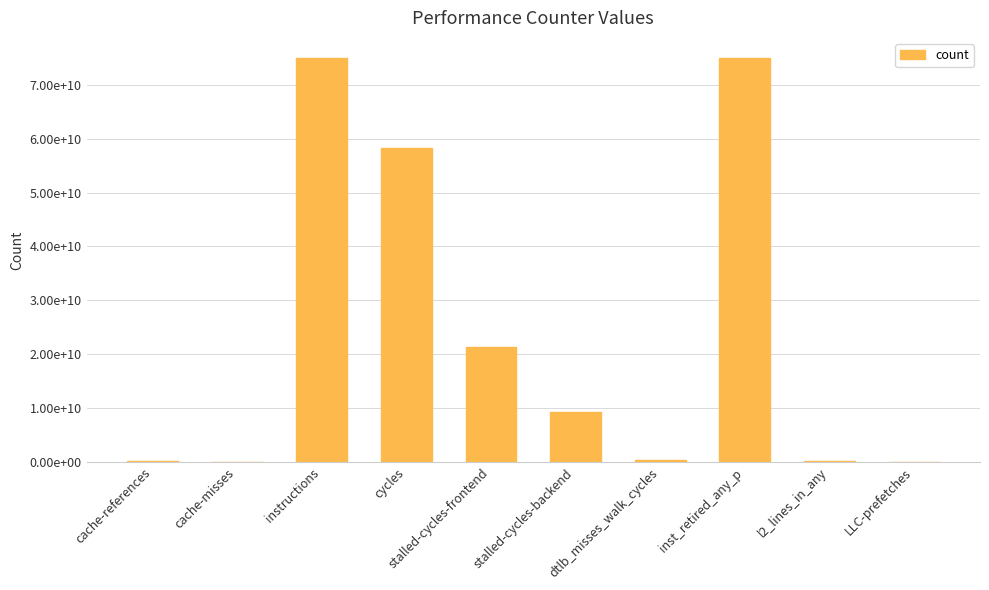

What is the label of the 2nd bar from the right?

l2_lines_in_any